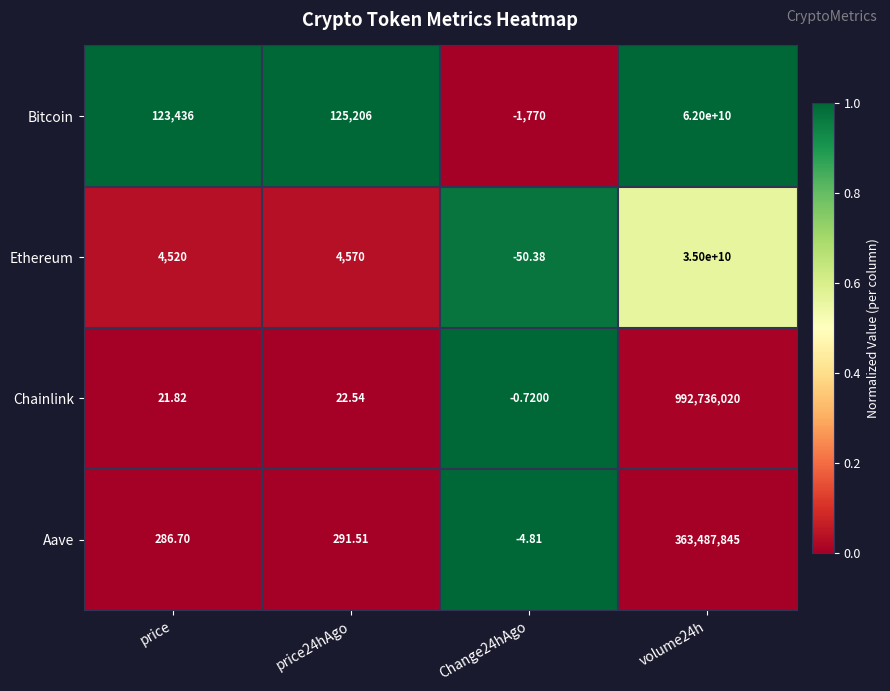

What is the total value across all series at volume24h?

98356223865.0